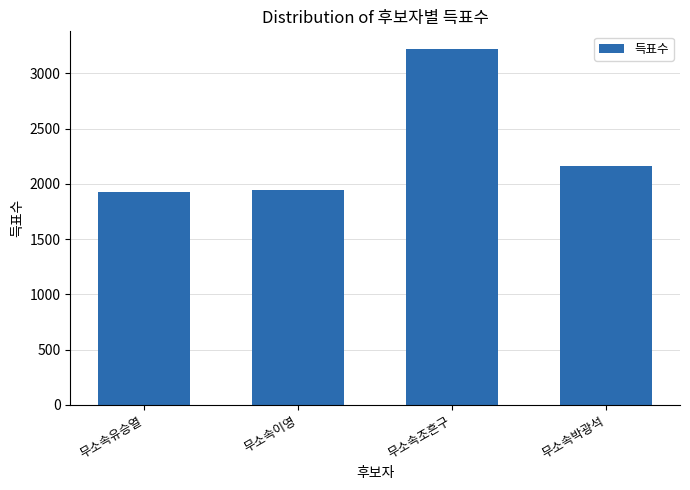

What is the minimum value shown in the chart?

1922